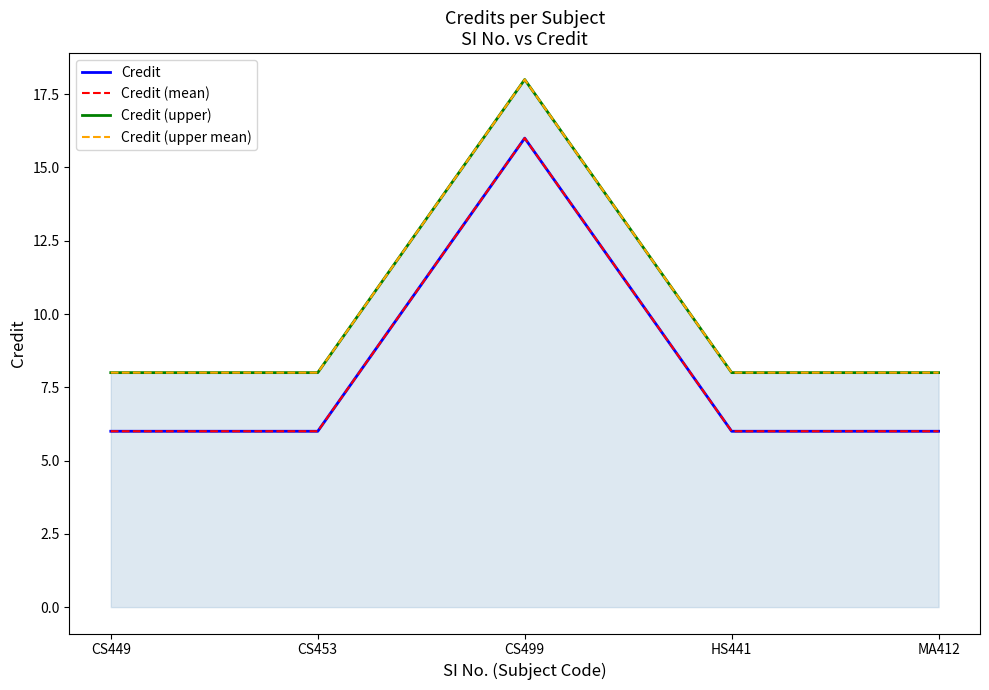

Between CS449 and CS499, which is larger?

CS499